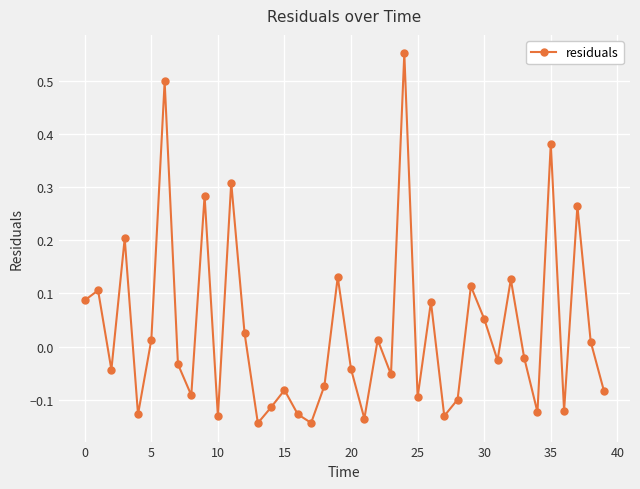

True or false: the data has more than 2 interior local peaks.

True